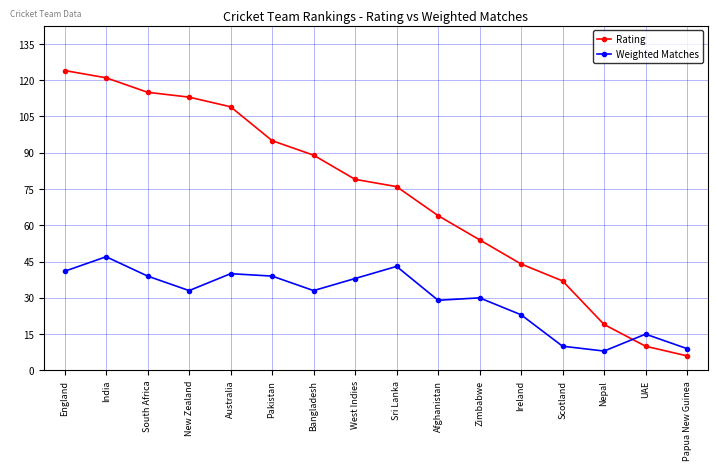

Count the number of data series in this chart.

2